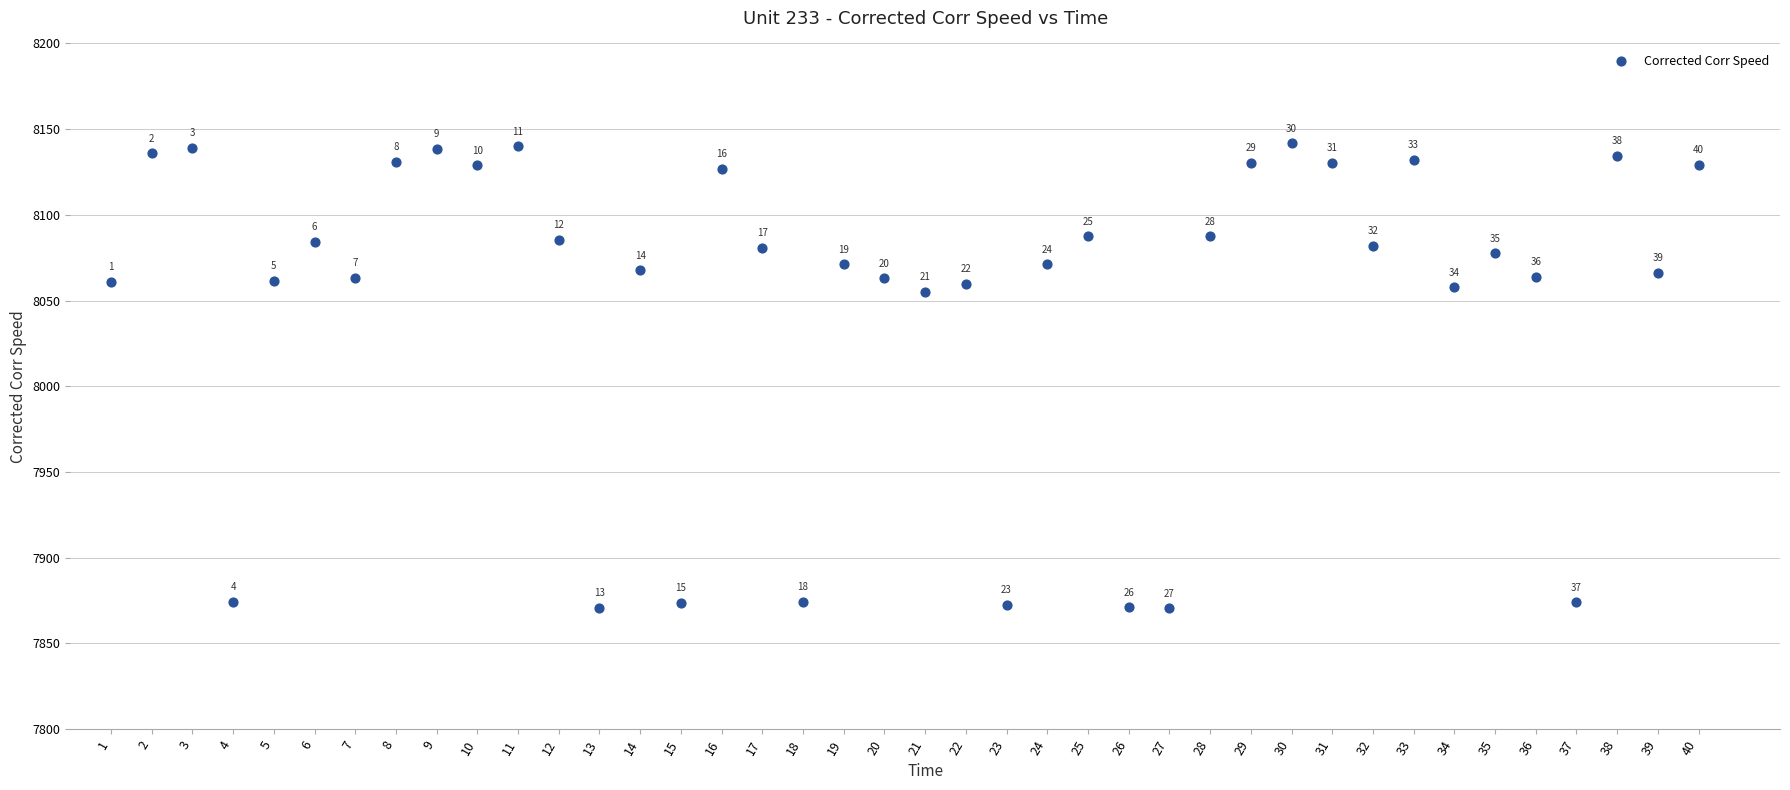

What Y value in the scatter plot is closest to 8006?

8054.9